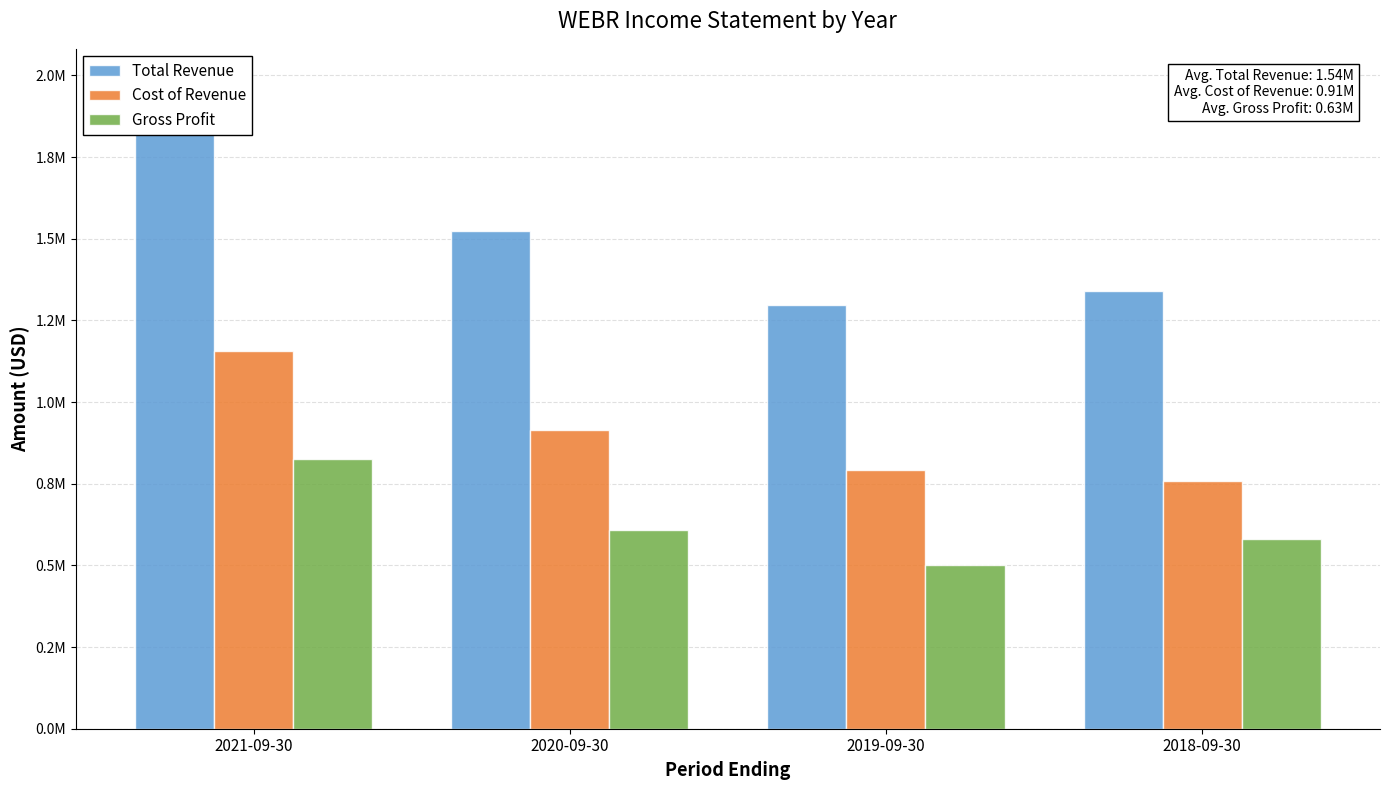

How many bars are there in each group?

3